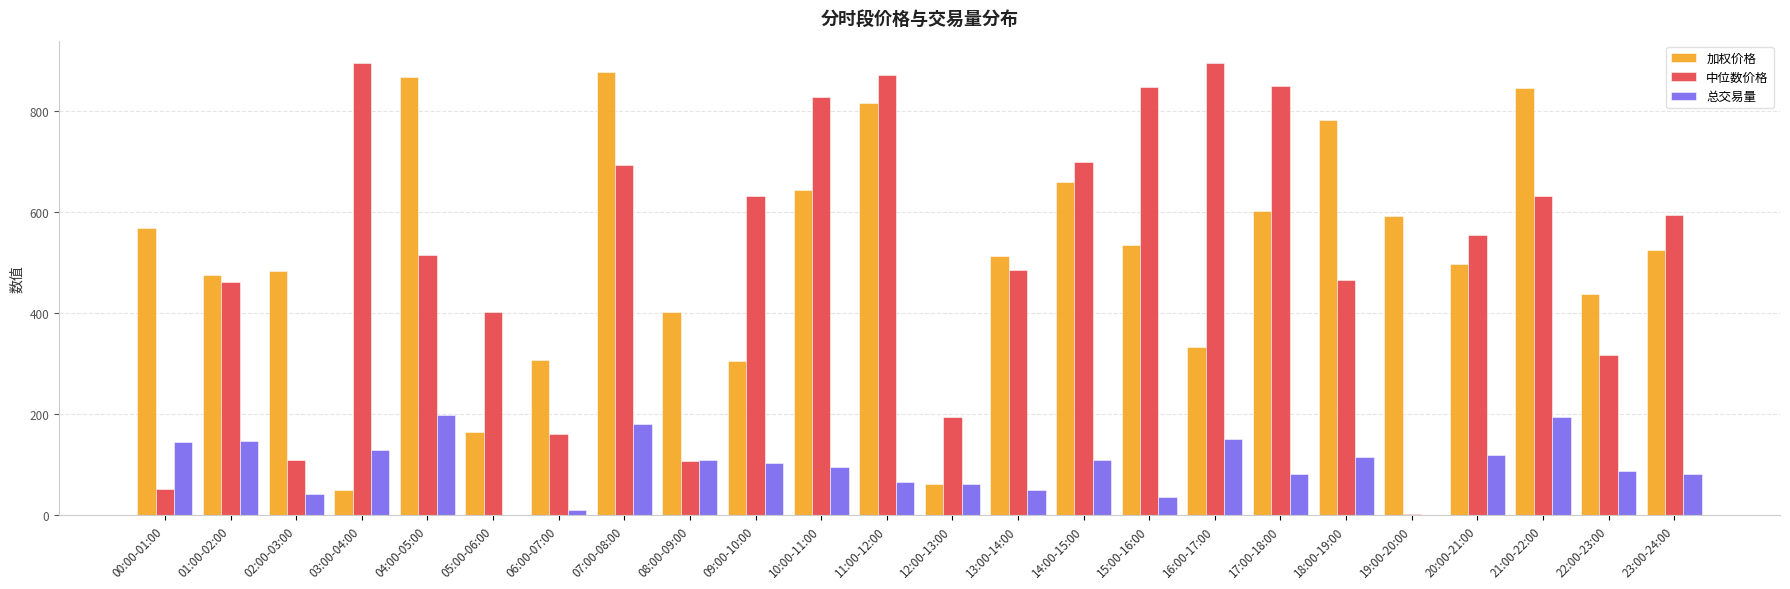

How many distinct data groups are displayed?

3